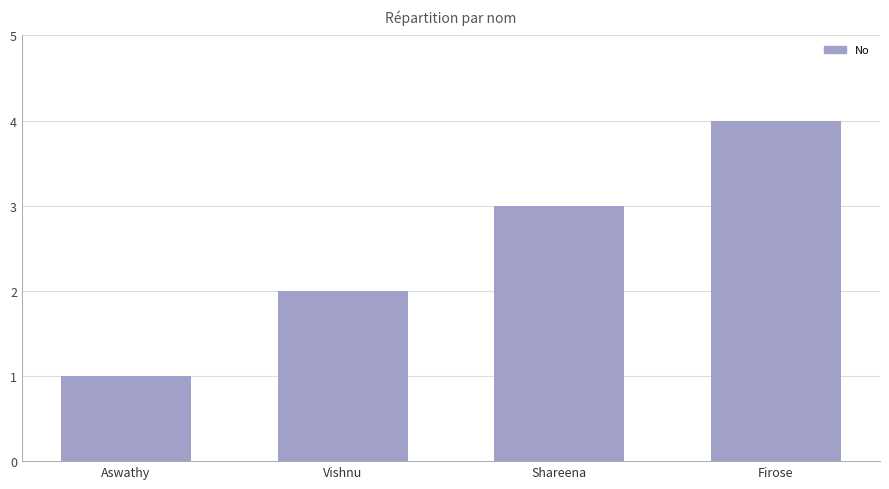

Reading left to right, list all the values displayed in this chart.

Aswathy=1	Vishnu=2	Shareena=3	Firose=4